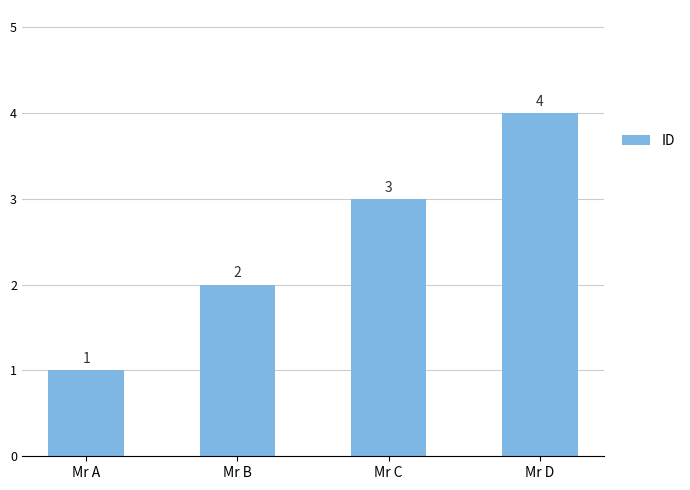

What is the value of the 2nd bar from the left?

2